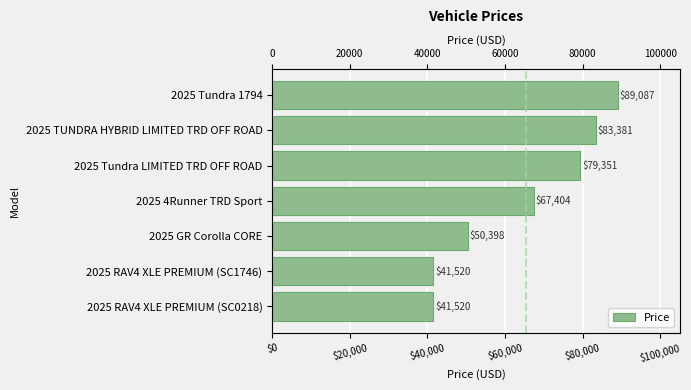

Which has a higher value, 2025 Tundra 1794 or 2025 GR Corolla CORE?

2025 Tundra 1794